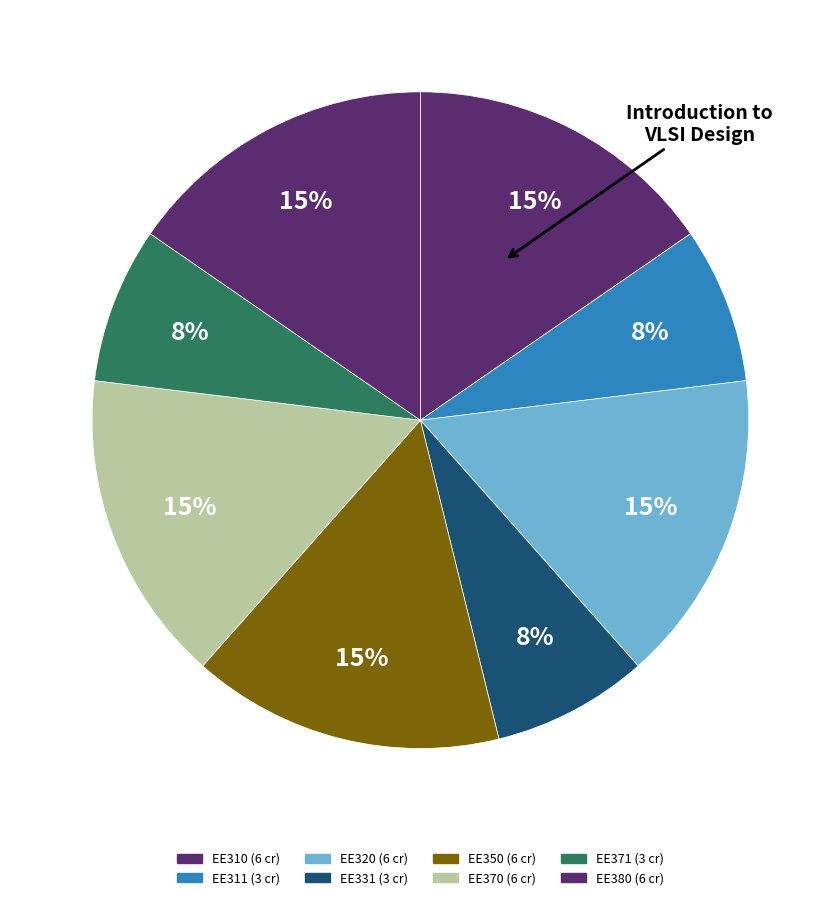

How many slices are in this pie chart?

8